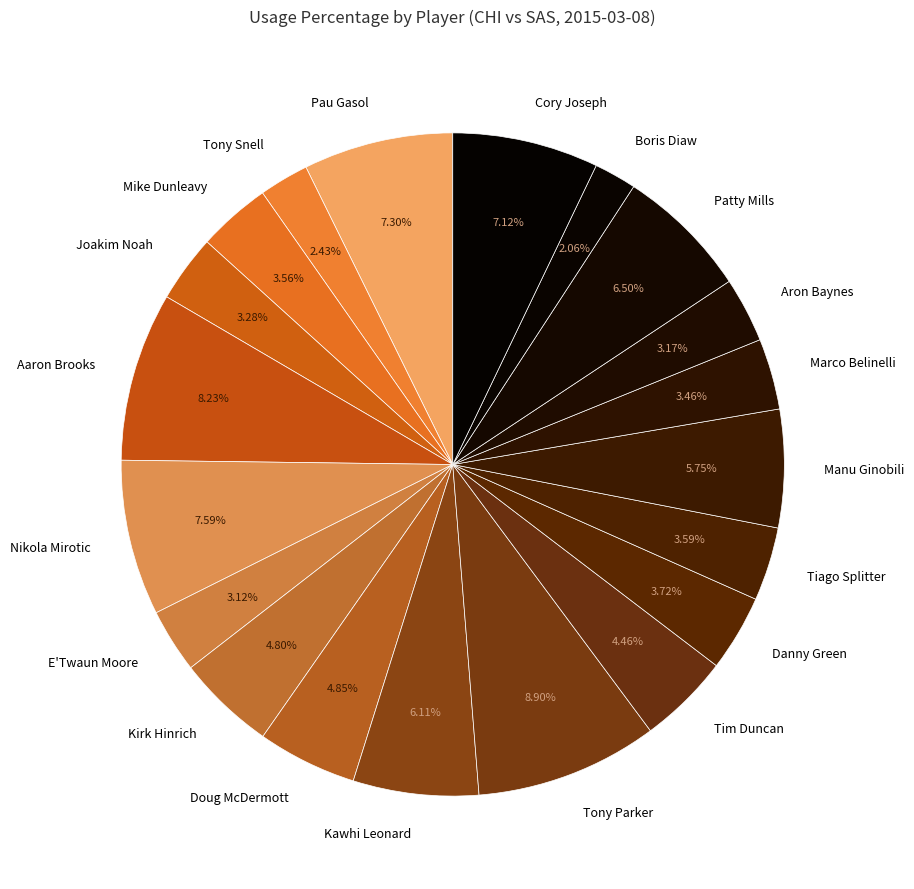

Count the number of slices in the pie.

20